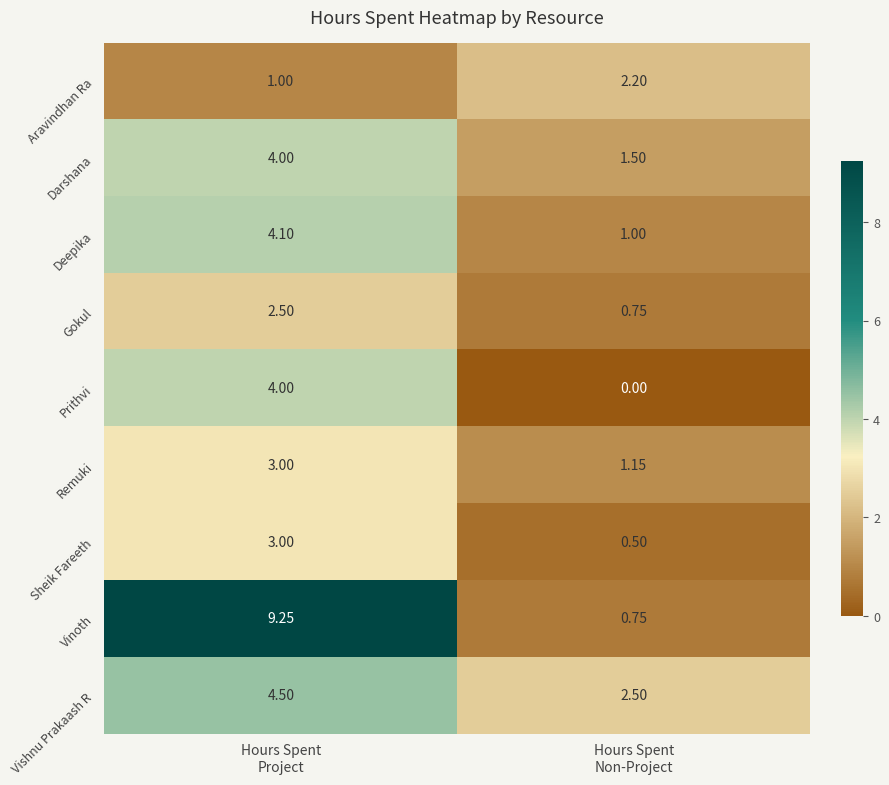

At how many categories does at least one series exceed 1?

2